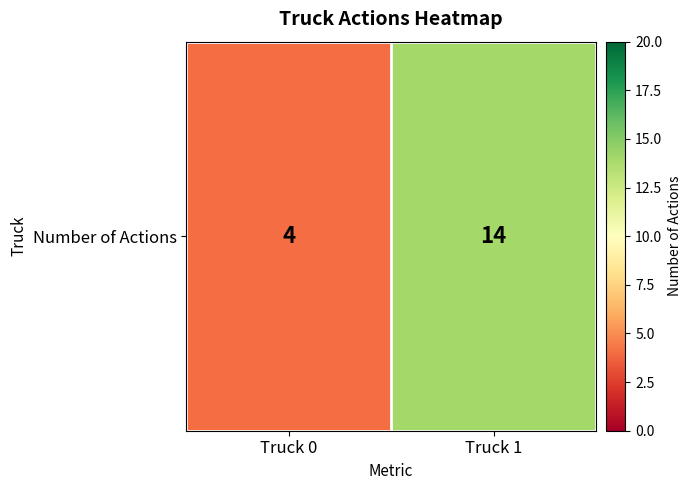

Rank the categories by value from lowest to highest.

Truck 0, Truck 1